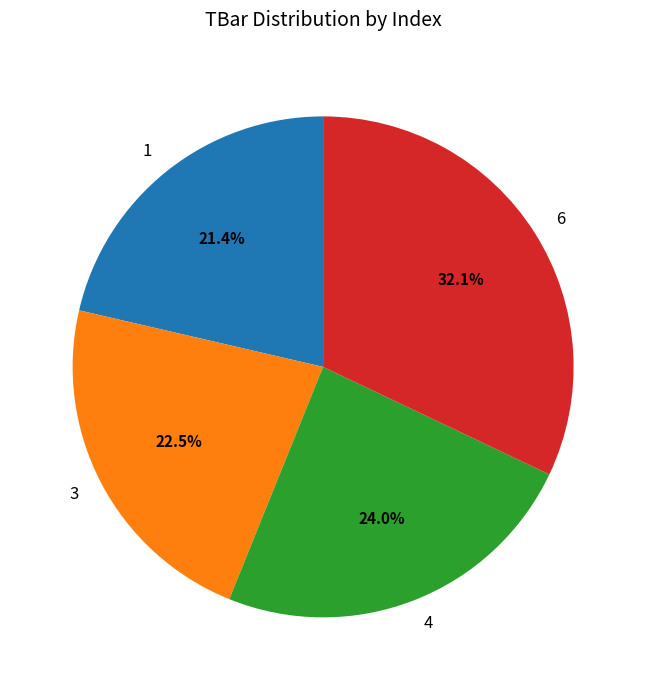

Count the number of slices in the pie.

4